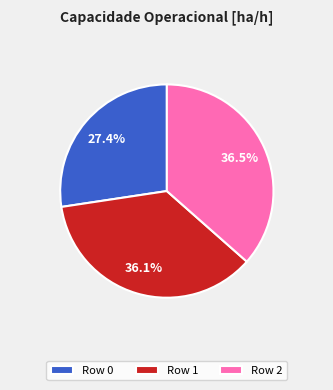

What percentage is the Row 0 slice, to the nearest percent?

27%